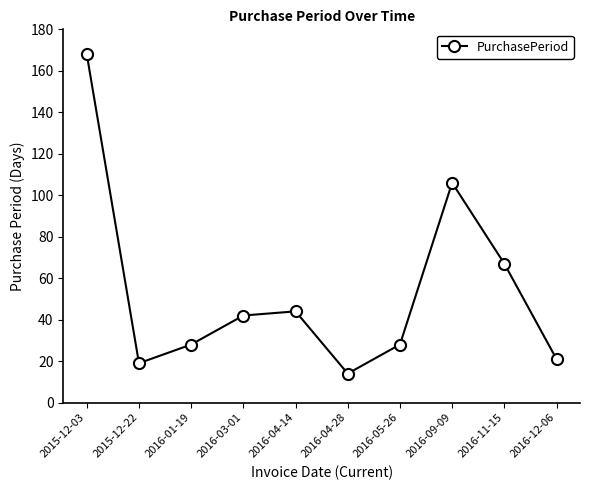

Between 2016-05-26 and 2016-03-01, which is larger?

2016-03-01